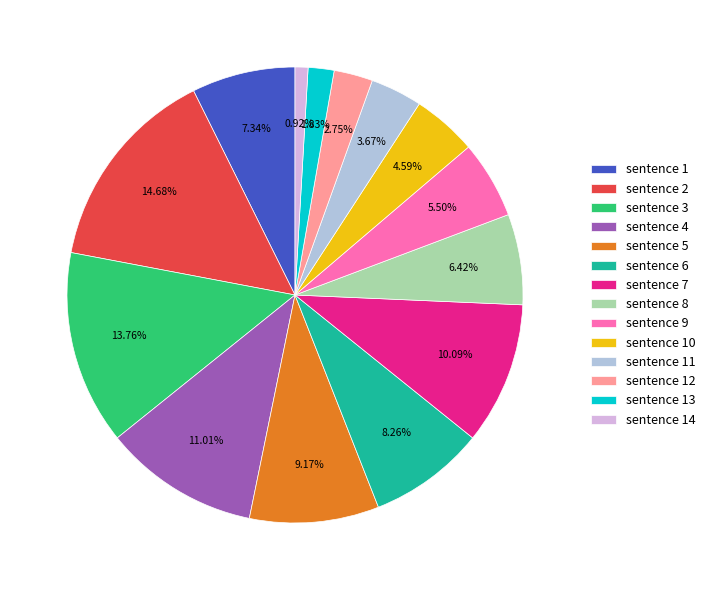

Is sentence 14 the majority of the pie?

No